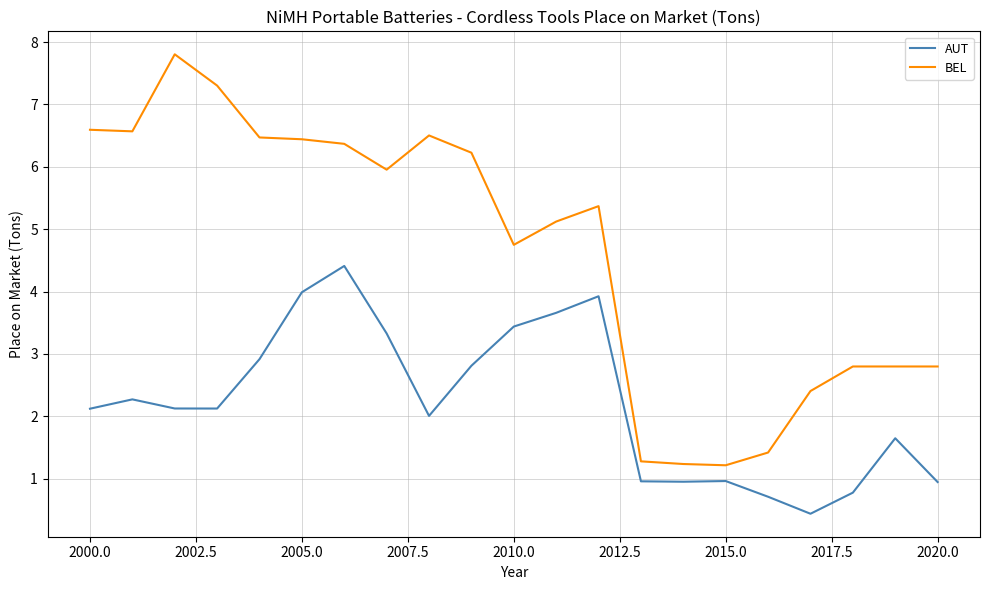

What is the sum of all BEL values?

97.4